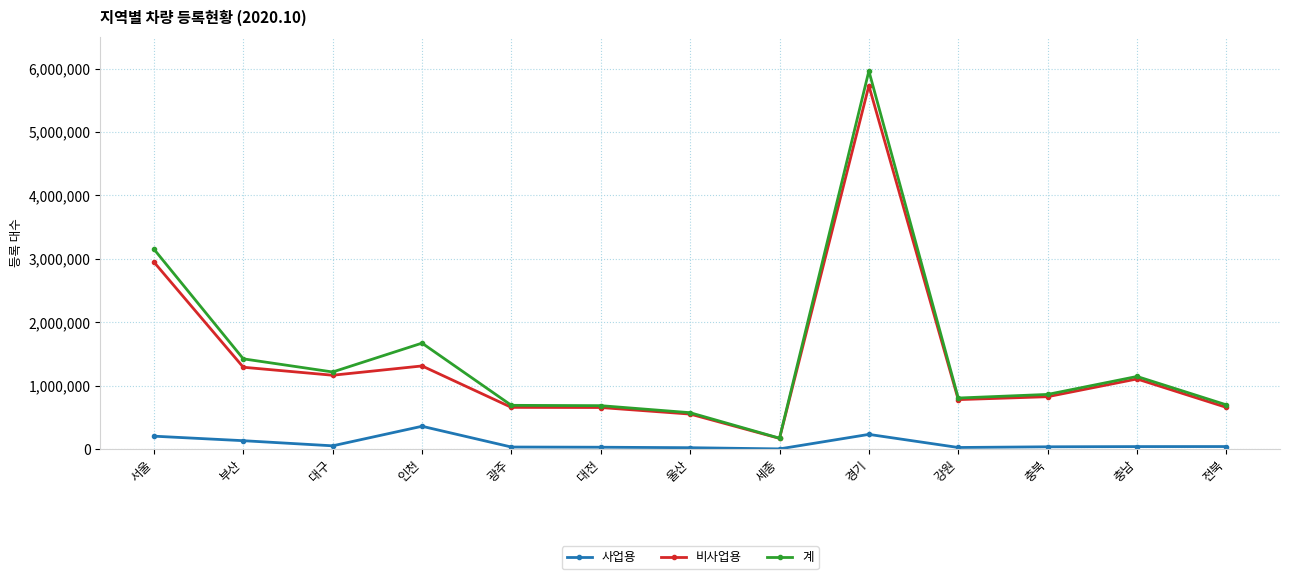

What is the highest value of the 사업용 series?

359761